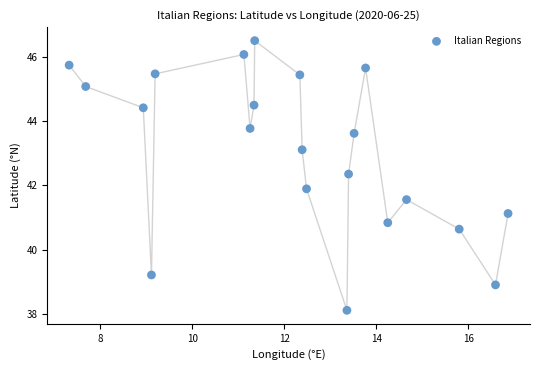

What is the range of X values (max minus min)?

9.5